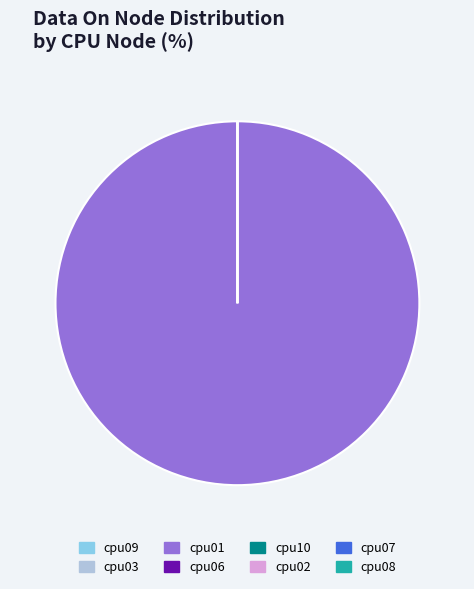

Is it true that cpu08 is 1% of the pie?

False